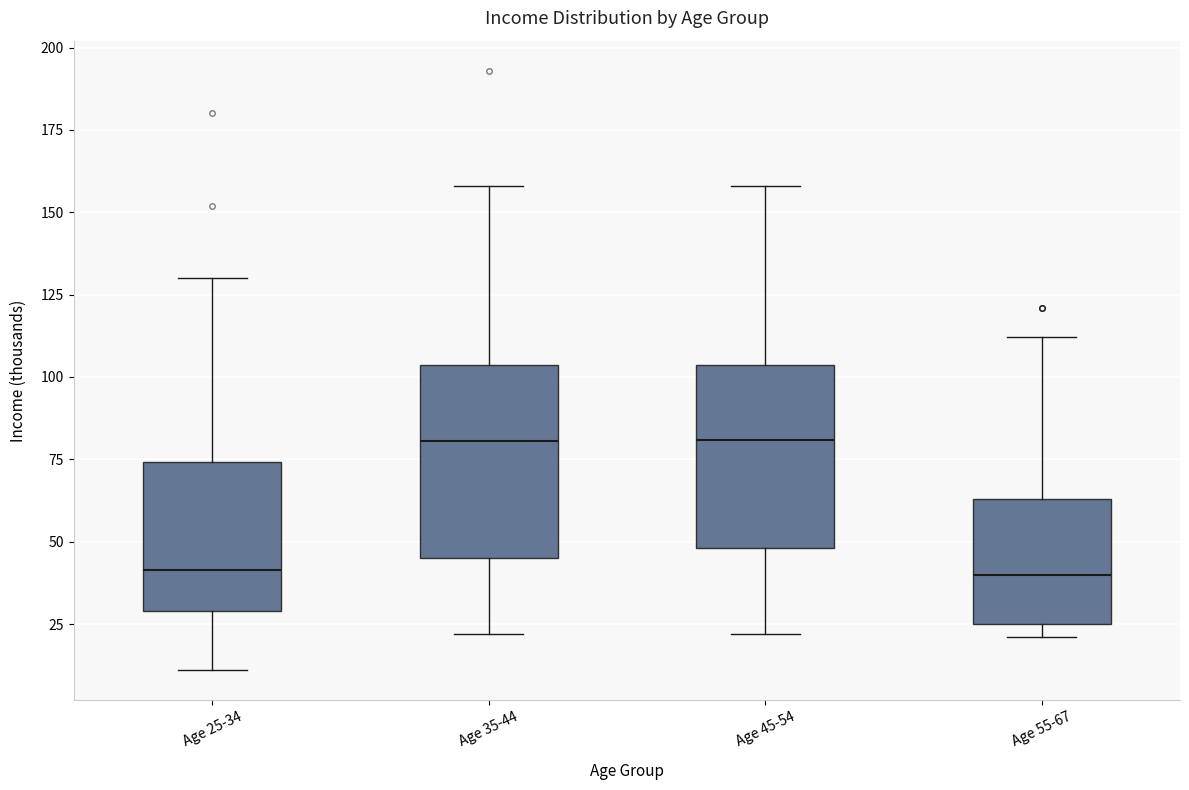

Reading left to right, transcribe this box plot: for each box, give where its median line is, the range the box spans, and where its two whiskers end, as read against the y-axis. The values are not printed on the chart, so give them approximately, as read against the axis.

Age 25-34: median 40, box 30 to 75, whiskers 10 to 130
Age 35-44: median 80, box 45 to 105, whiskers 20 to 160
Age 45-54: median 80, box 50 to 105, whiskers 20 to 160
Age 55-67: median 40, box 25 to 65, whiskers 20 to 110